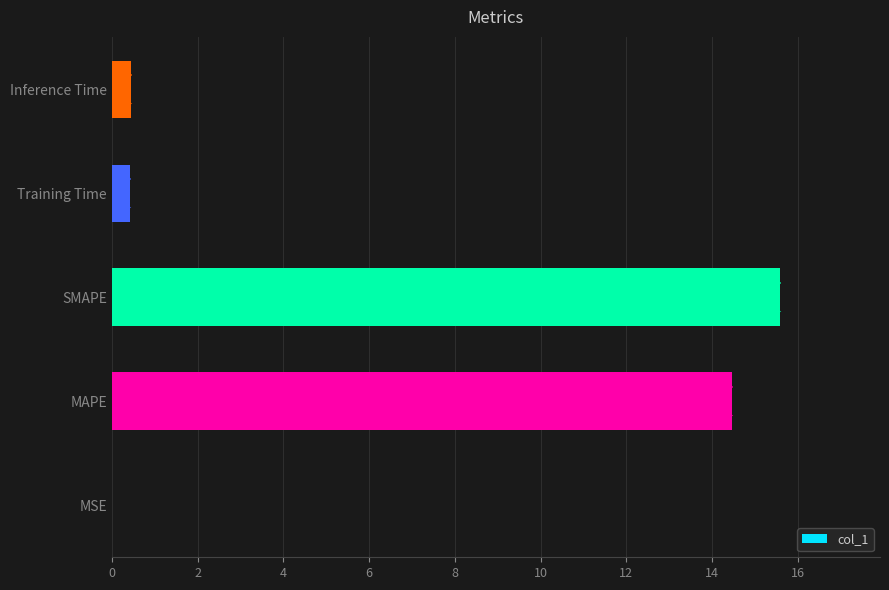

The chart shows a value of 0.4 at Inference Time. True or false?

True